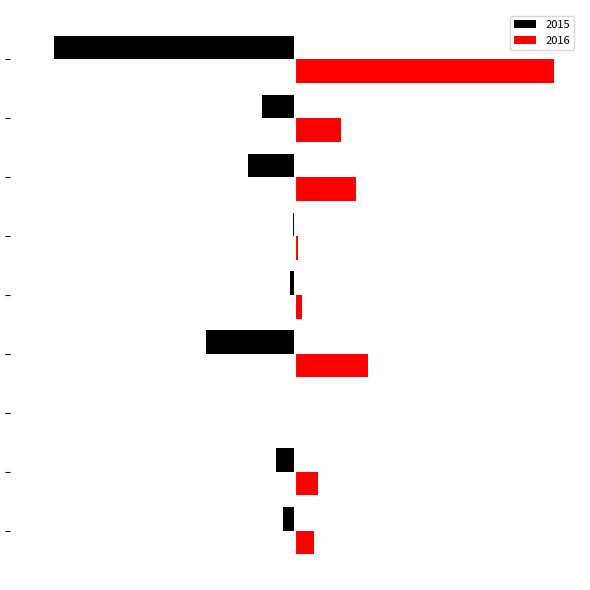

At which category does the chart reach its peak across all series?

Theft